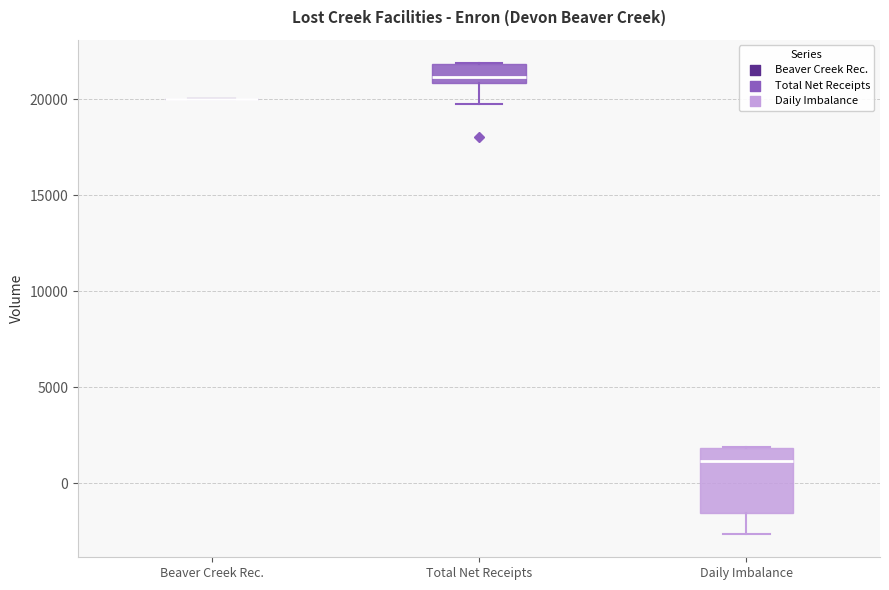

Where does the median line of the box for Daily Imbalance sit on the y-axis? The values are not printed on the chart, so give them approximately, as read against the axis.

1000